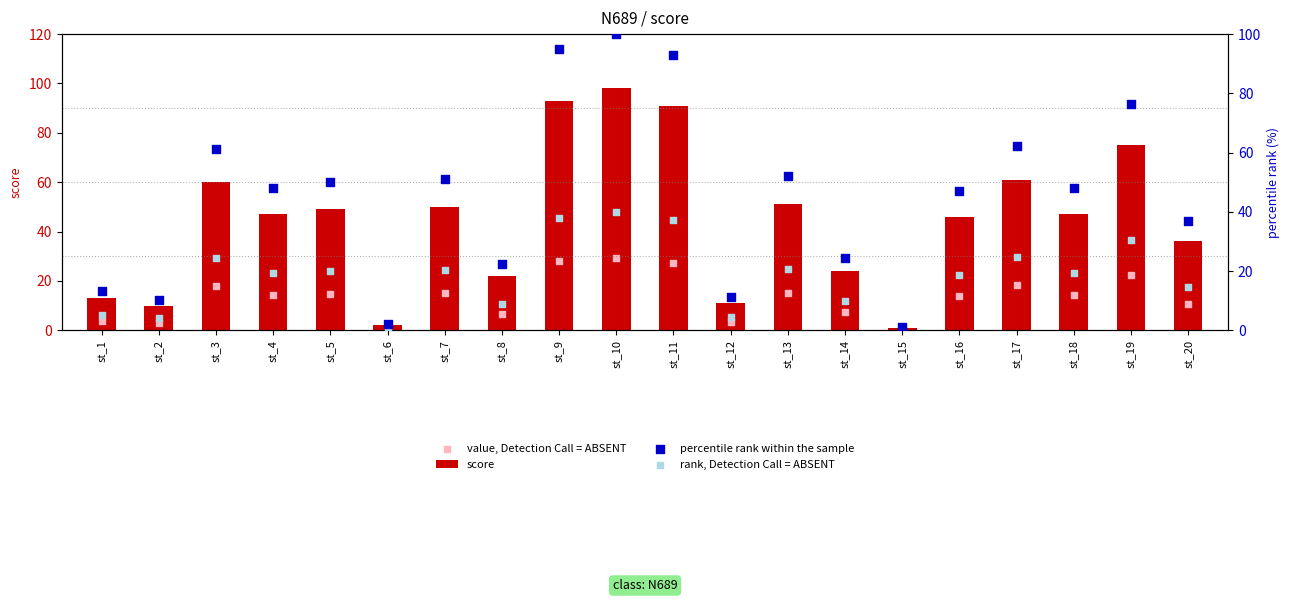

Is the value of score at st_5 greater than the value of rank, Detection Call = ABSENT at st_5?

Yes